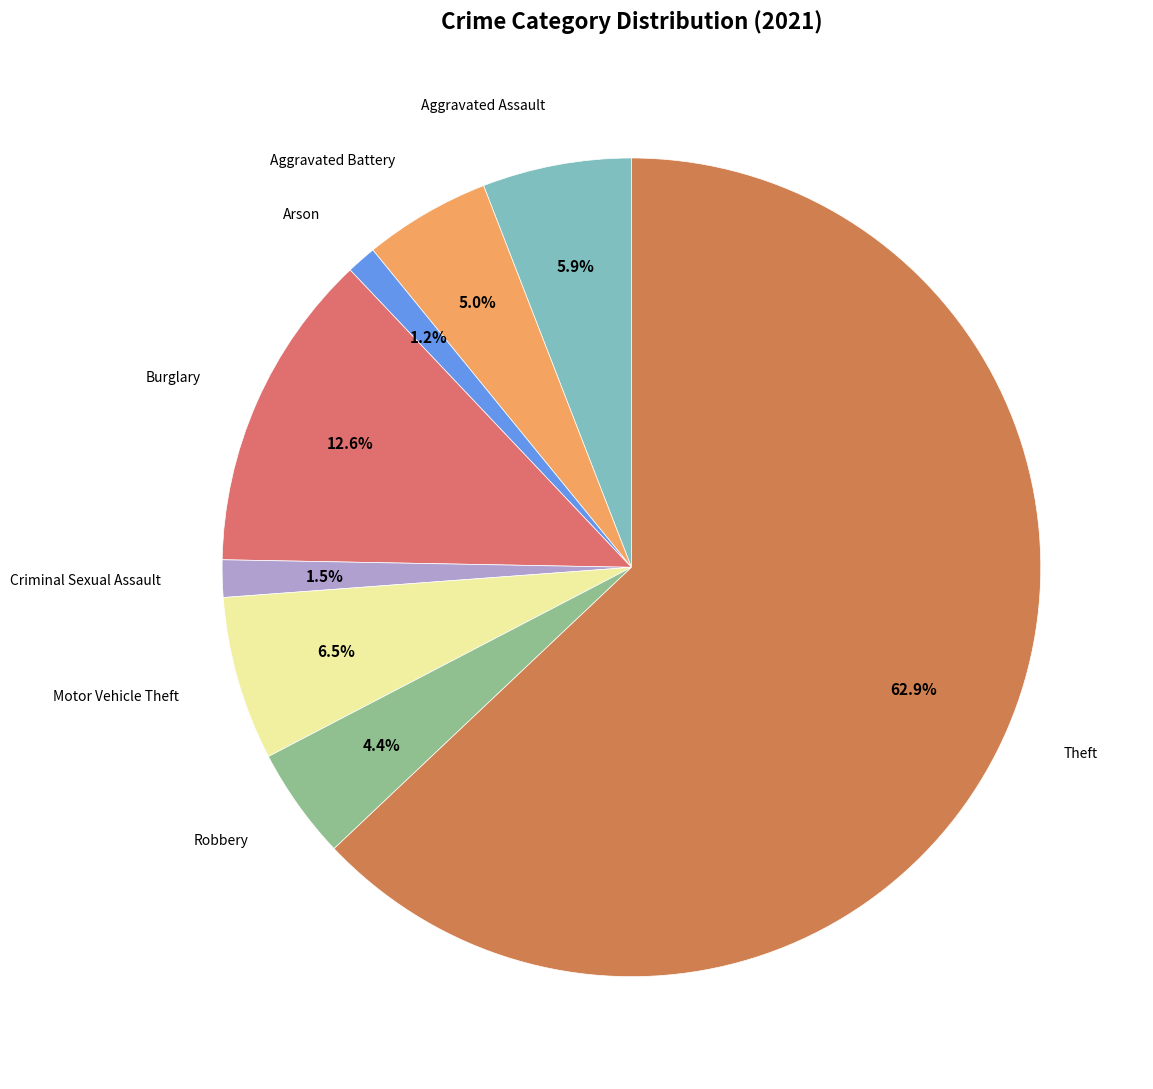

Count the number of slices in the pie.

8